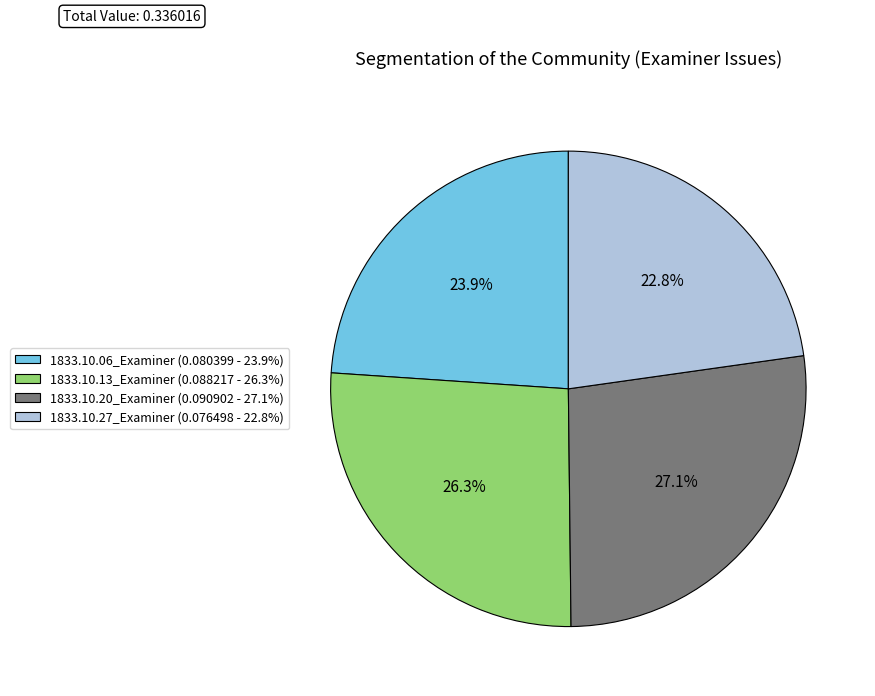

Combined, do 1833.10.13_Examiner (0.088217 - 26.3%) and 1833.10.27_Examiner (0.076498 - 22.8%) account for over 50%?

No